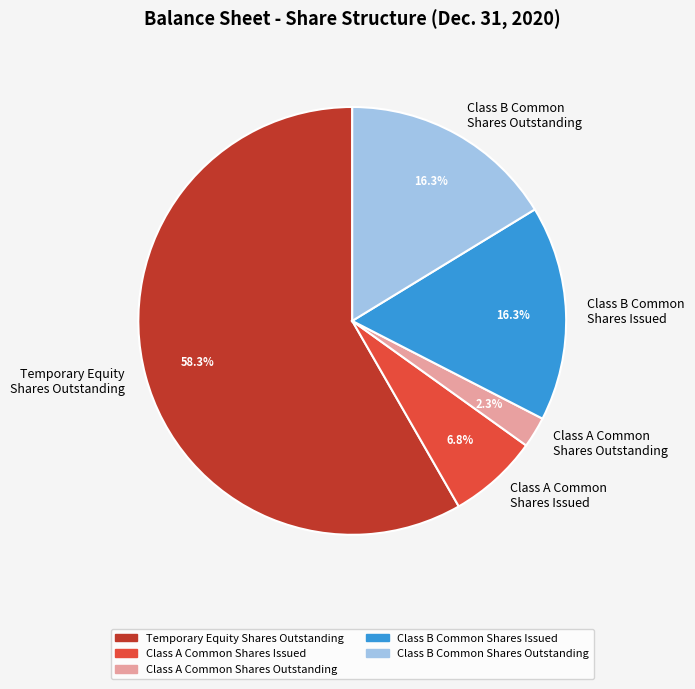

Which category has the smallest portion of the pie?

Class A Common Shares Outstanding